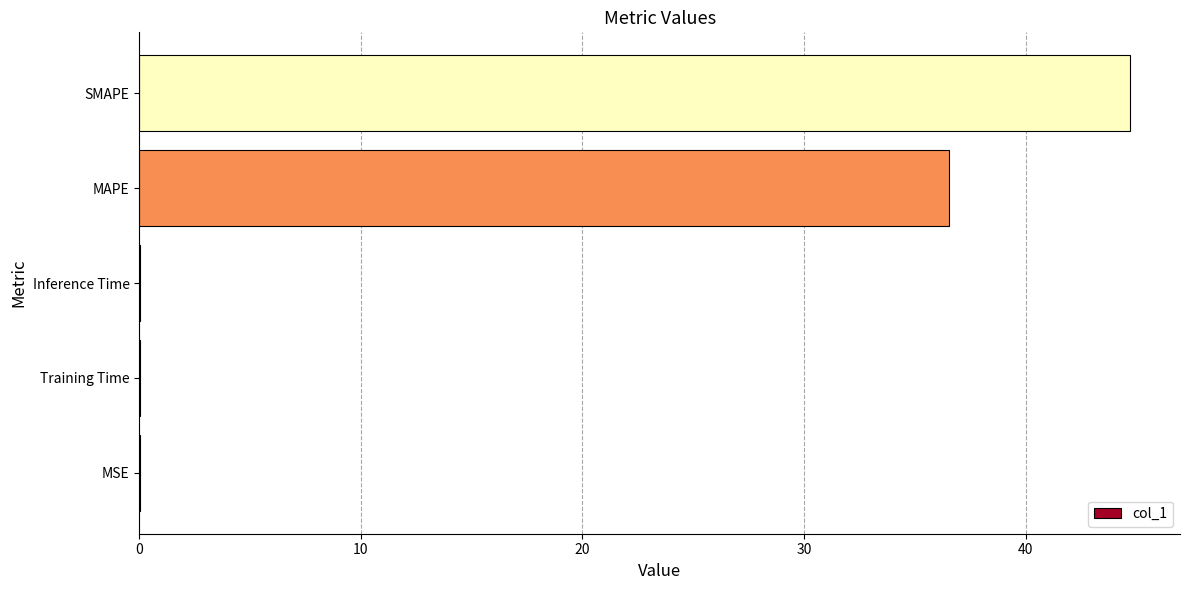

What is the greatest value displayed?

44.7